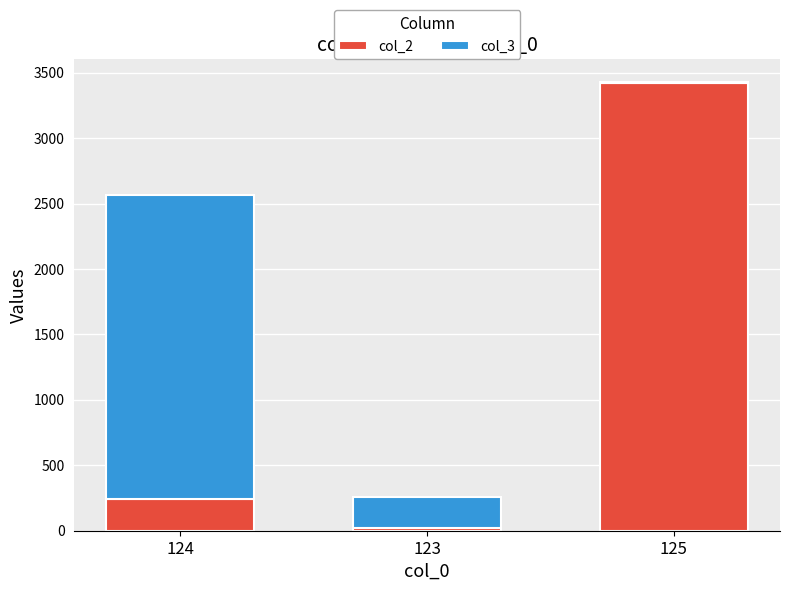

At which category is the sum across all series the highest?

125